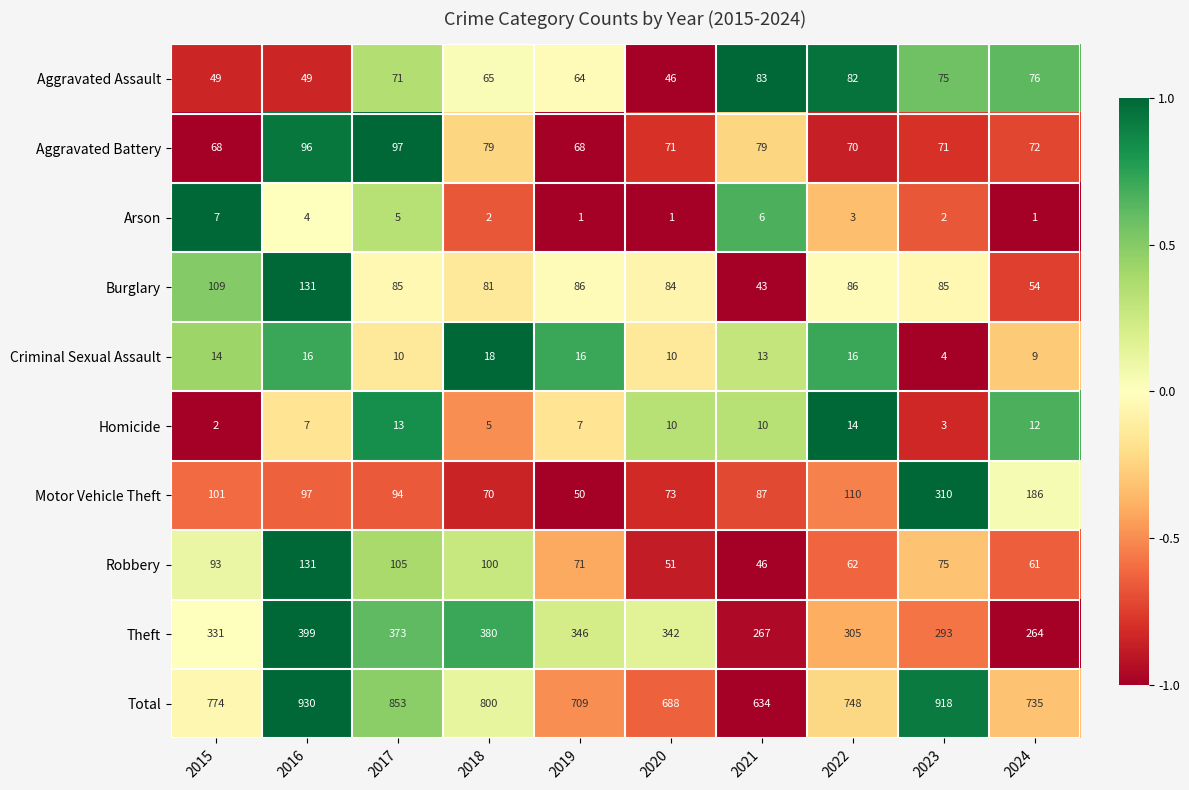

Where is Robbery nearest to the value 88?

2015